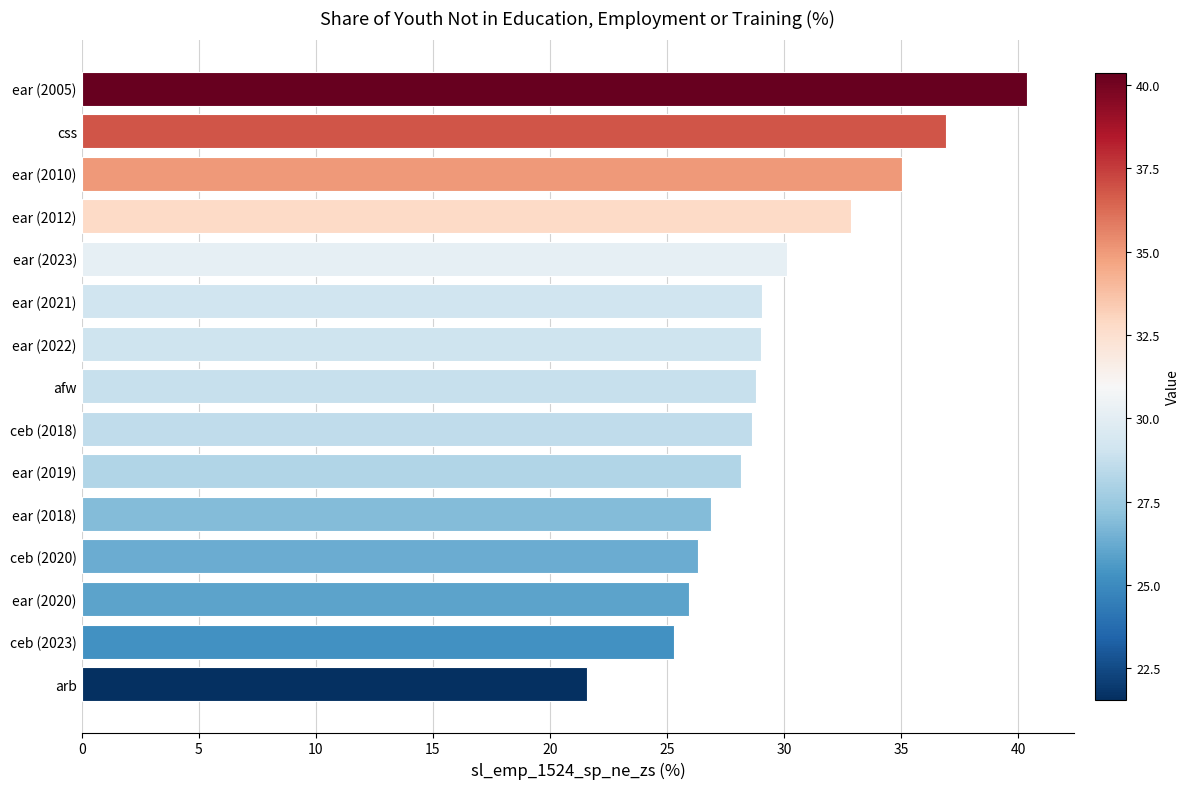

Read the value at ear (2022).

29.0